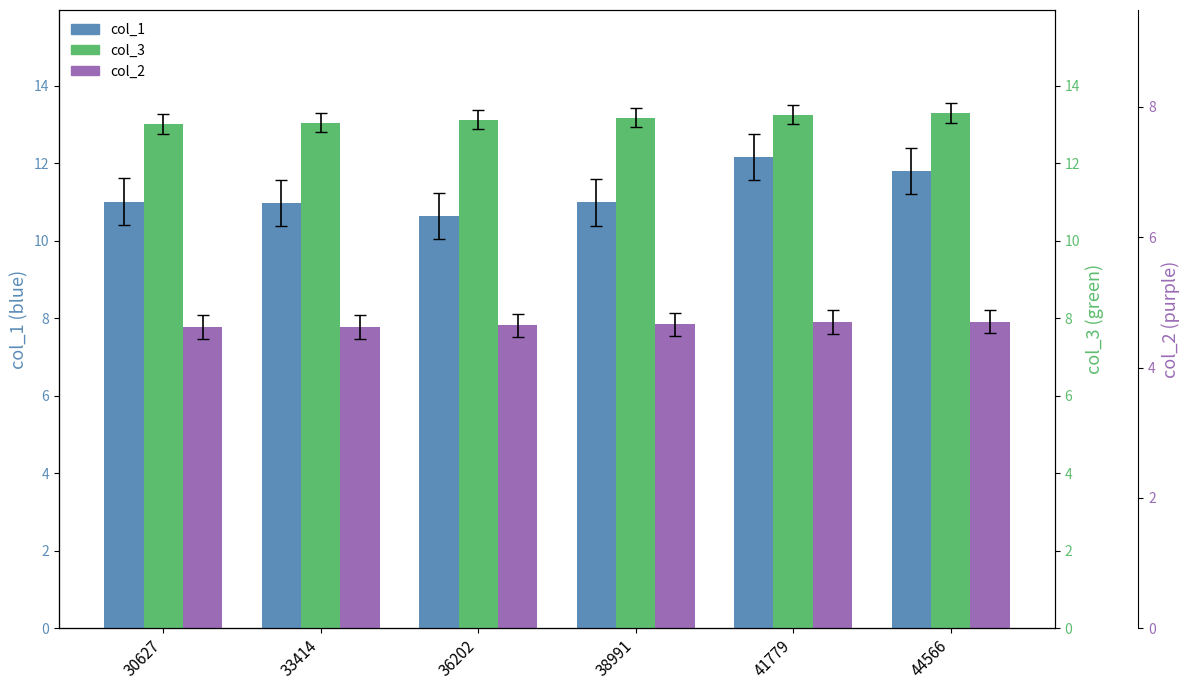

How many bars are there in each group?

3